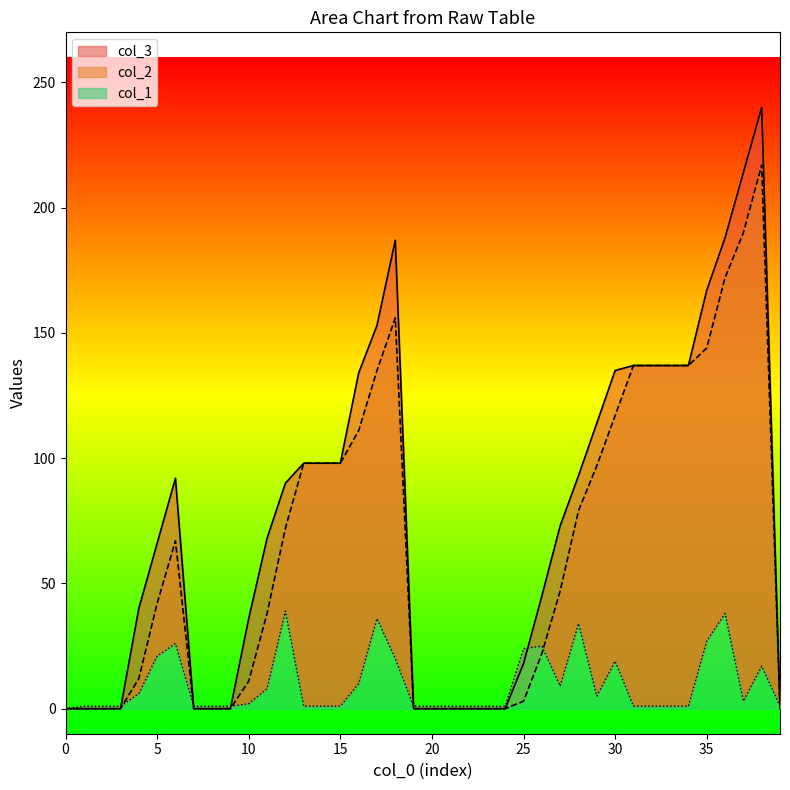

What is the difference between the maximum and minimum values in the col_3 series?

240